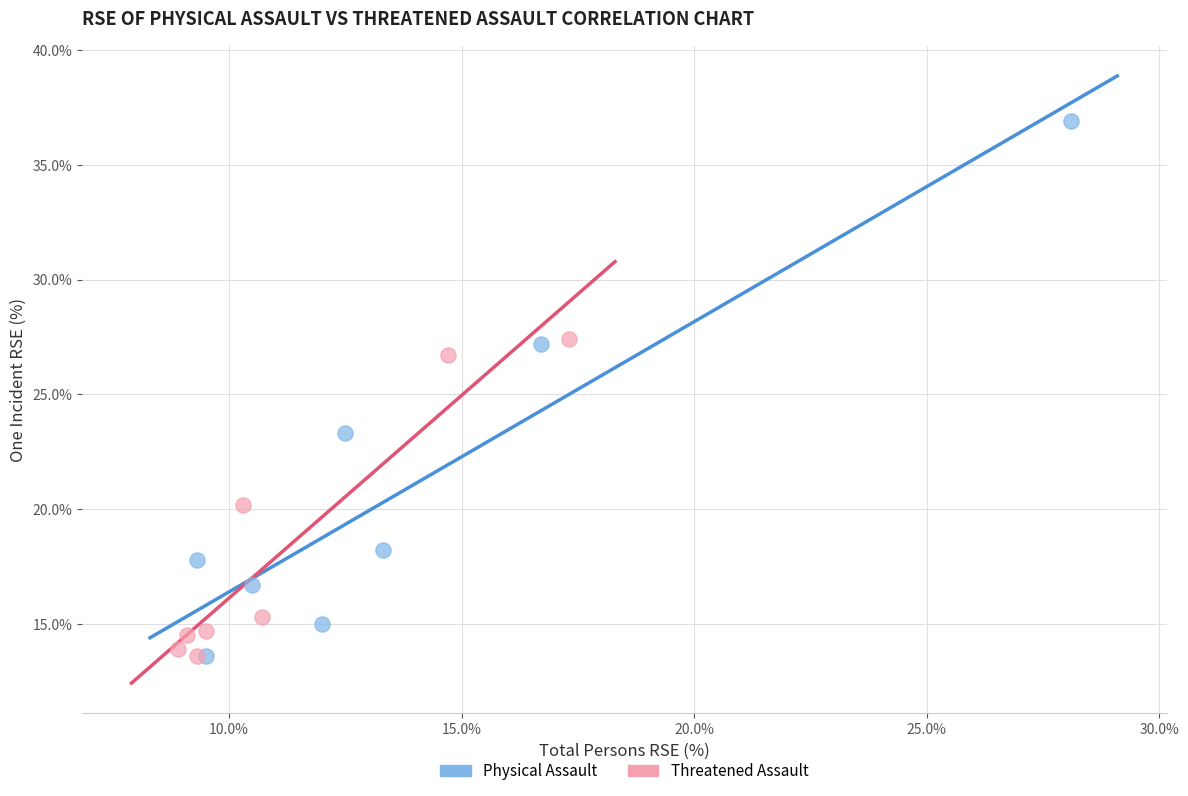

What are all the series names shown in the legend?

Physical Assault, Threatened Assault